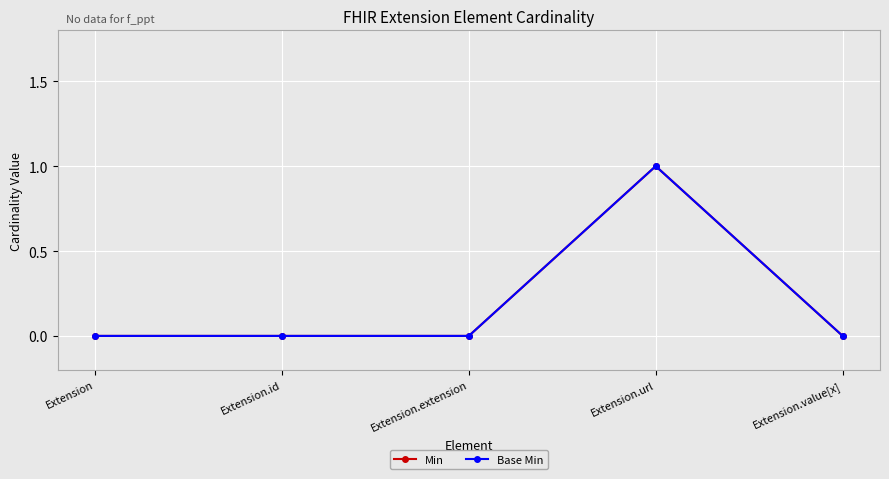

What is the label of the 1st point from the left?

Extension